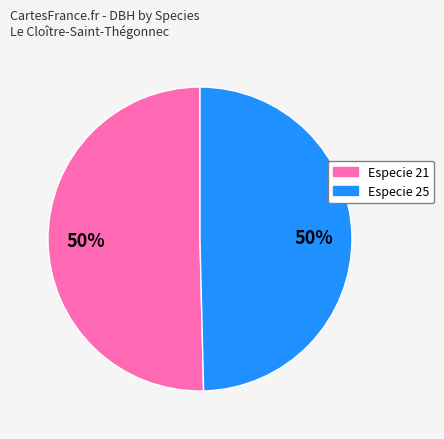

To the nearest percent, what is the average slice percentage?

50%